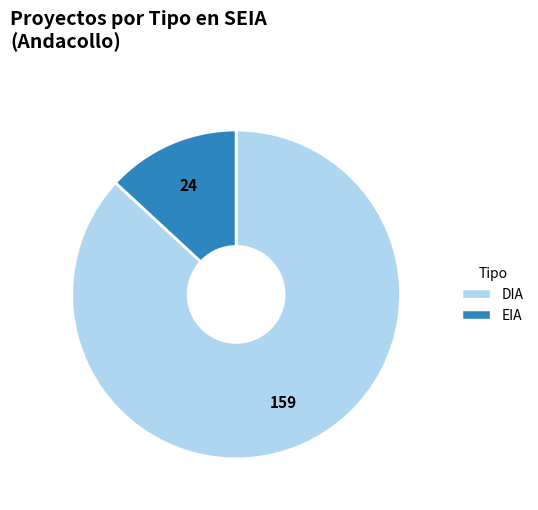

Do EIA and DIA together represent more than half of the pie?

Yes